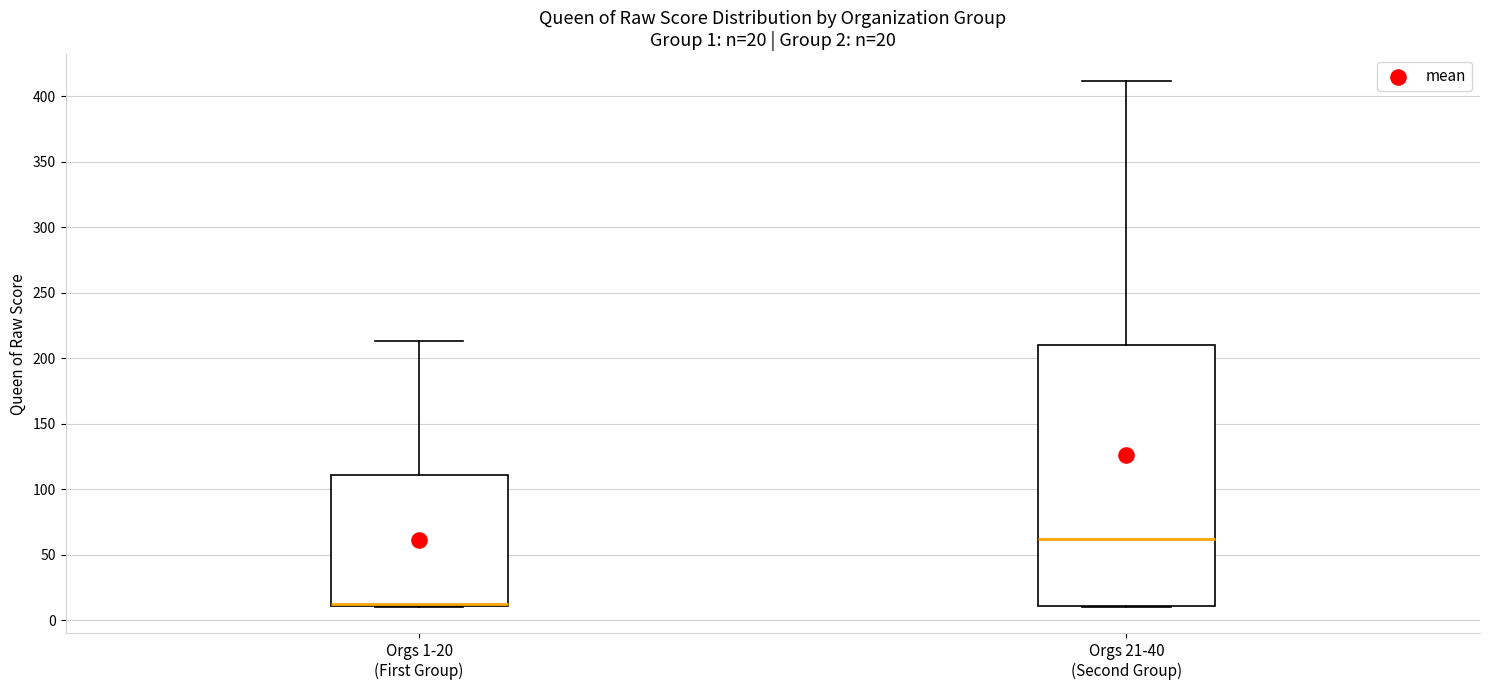

Comparing the boxes themselves (not the whiskers), which one is the tallest?

Orgs 21-40 (Second Group)